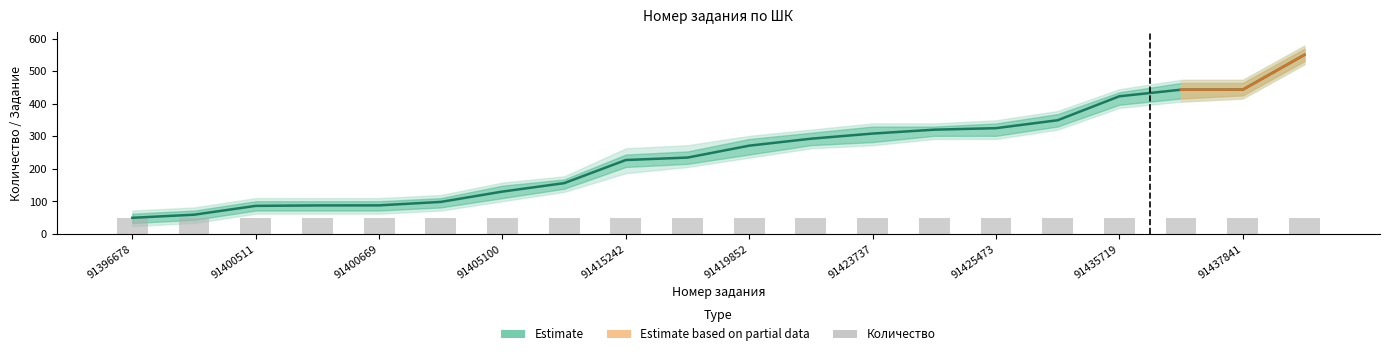

Where is the data nearest to the value 300?

91422087